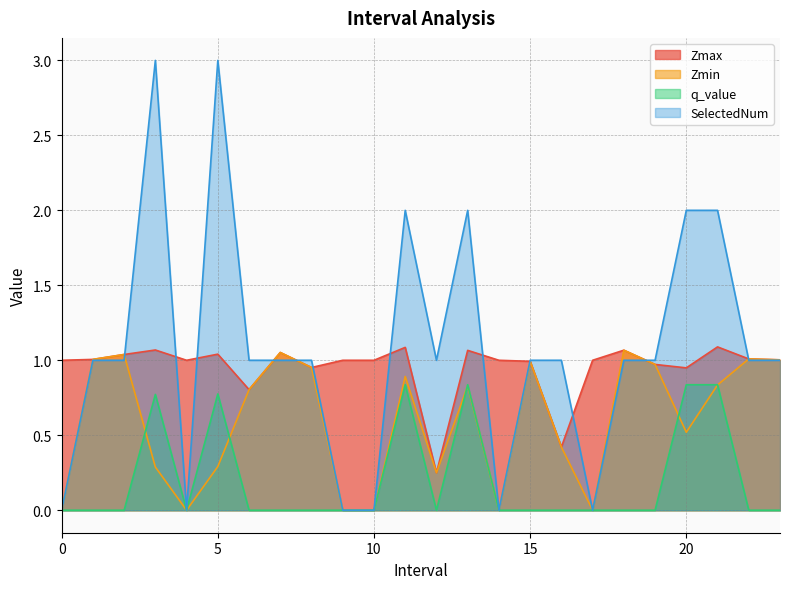

Which has a higher value, 0 or 3.0?

3.0